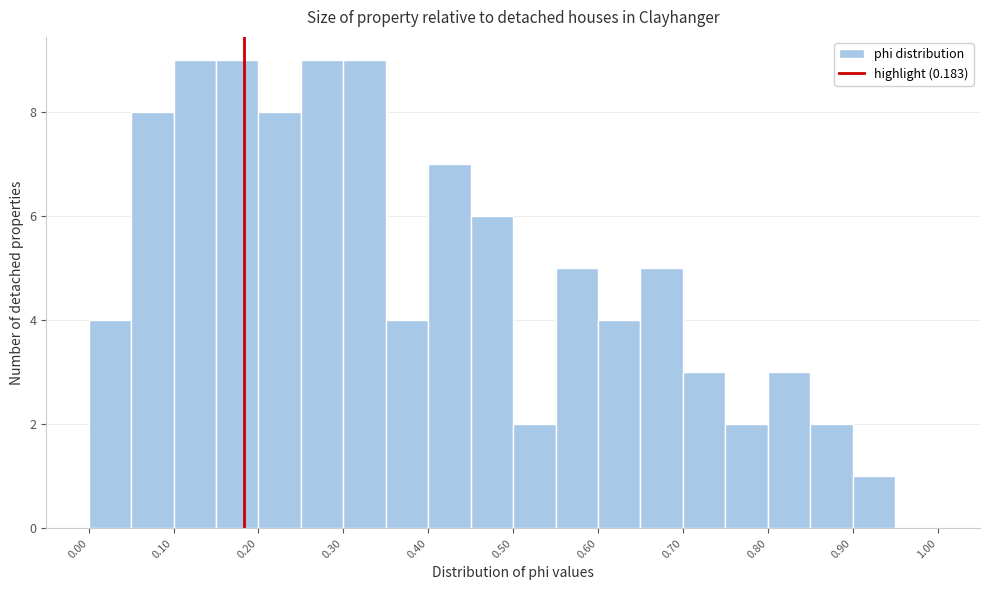

Reading left to right, transcribe this chart: for each bar, give the range it covers on the x-axis and its height. The values are not printed on the chart, so give them approximately, as read against the axis.

0.00 to 0.05: 4
0.05 to 0.10: 8
0.10 to 0.15: 9
0.15 to 0.20: 9
0.20 to 0.25: 8
0.25 to 0.30: 9
0.30 to 0.35: 9
0.35 to 0.40: 4
0.40 to 0.45: 7
0.45 to 0.50: 6
0.50 to 0.55: 2
0.55 to 0.60: 5
0.60 to 0.65: 4
0.65 to 0.70: 5
0.70 to 0.75: 3
0.75 to 0.80: 2
0.80 to 0.85: 3
0.85 to 0.90: 2
0.90 to 0.95: 1
0.95 to 1.00: 0